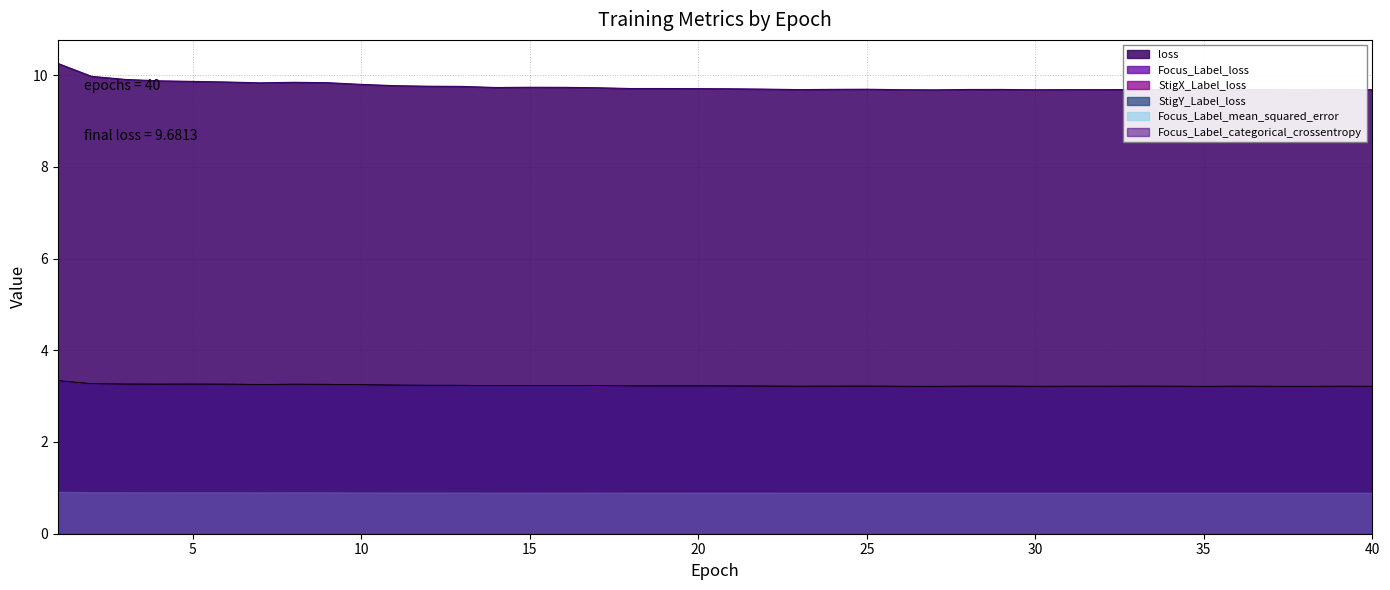

What is the total value across all series at 23?

19.3